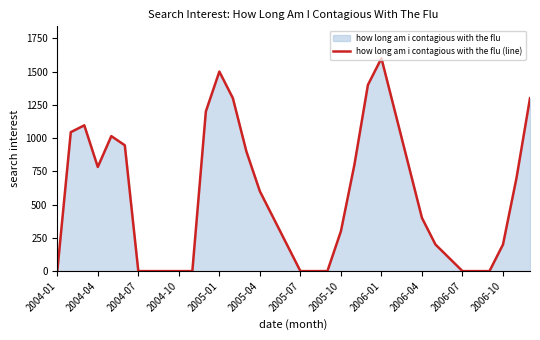

What is the difference between the second highest and second lowest values?

1500.0